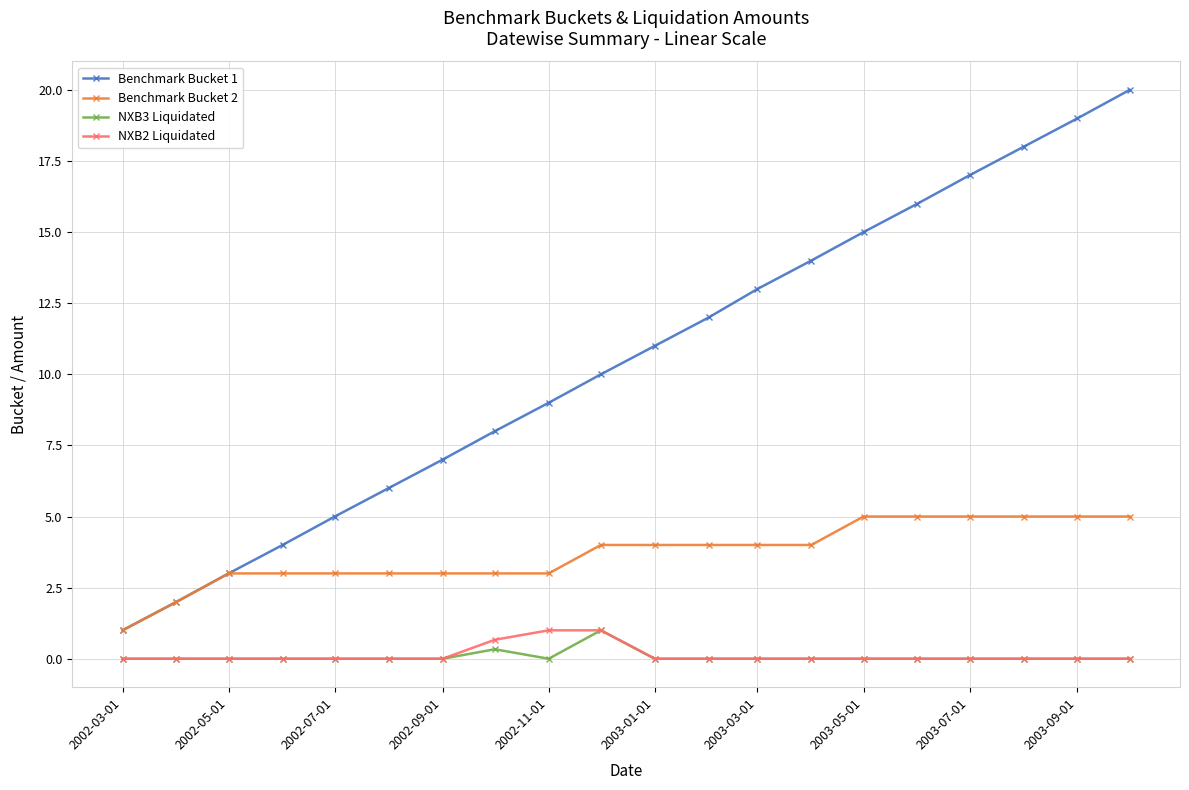

Which series has the largest range (max minus min)?

Benchmark Bucket 1